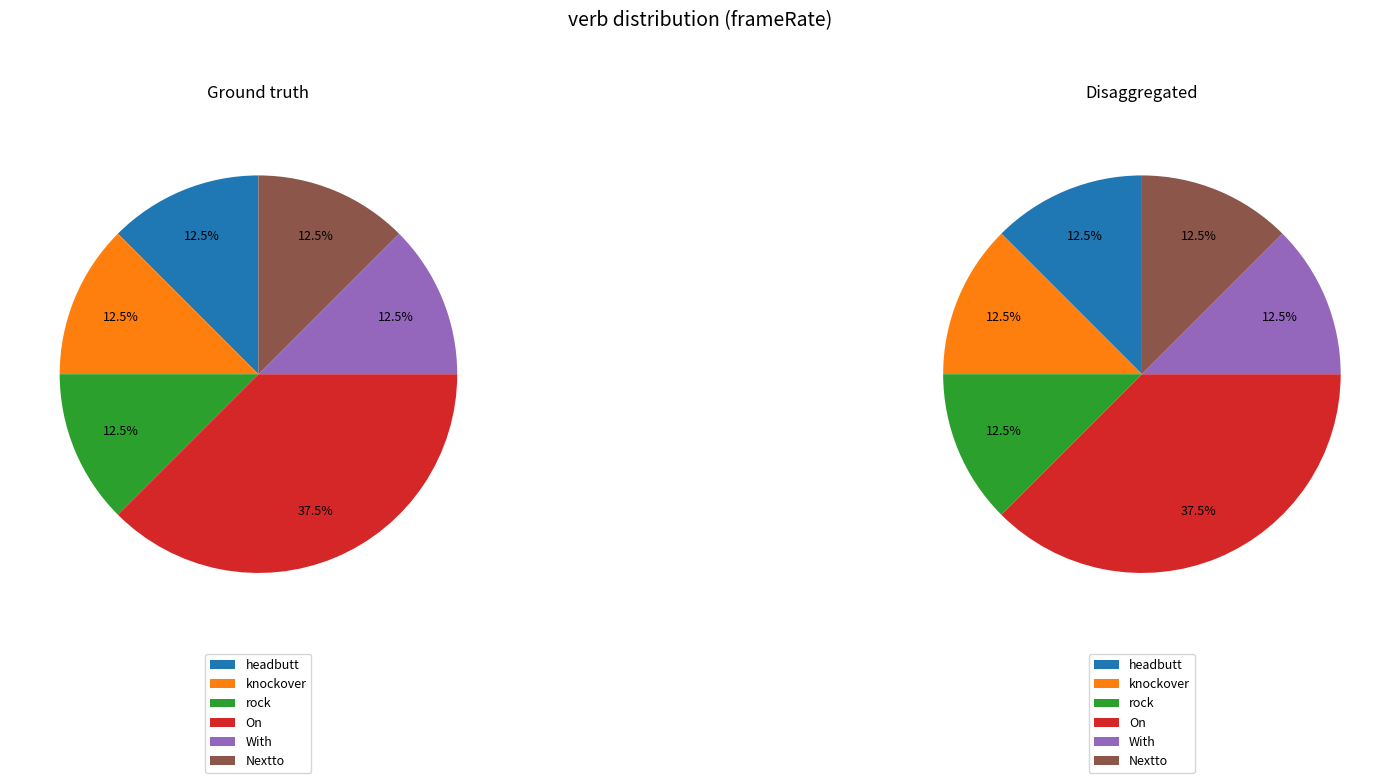

To the nearest percent, what is the average slice percentage?

17%